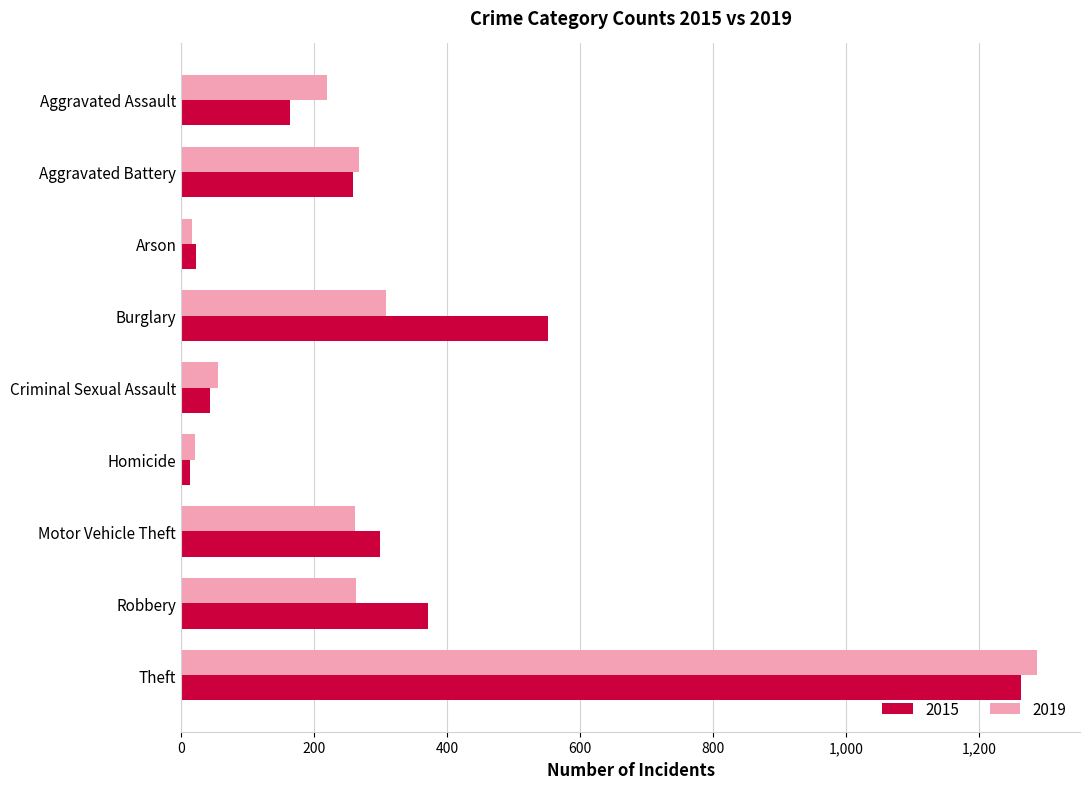

Which category has the highest value in the 2019 series?

Theft